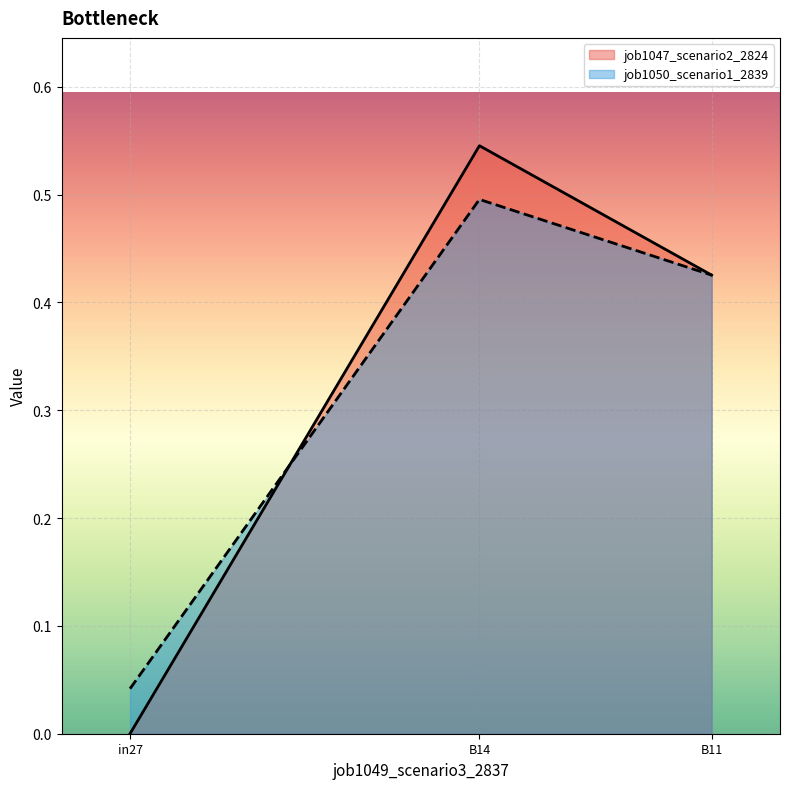

What is the approximate value of job1050_scenario1_2839 at B14?

0.5